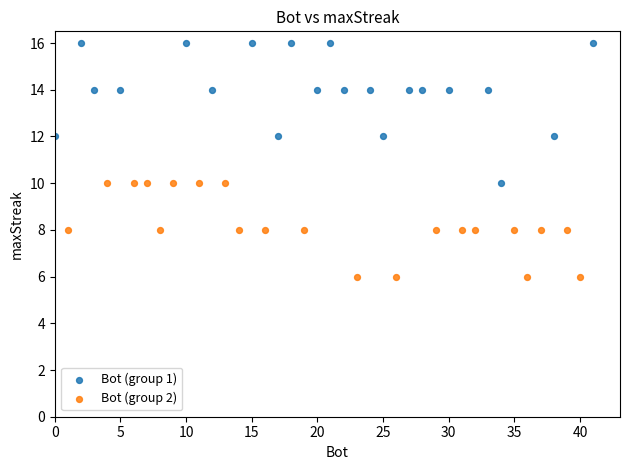

Which series has the largest Y range (max minus min)?

Bot (group 1)